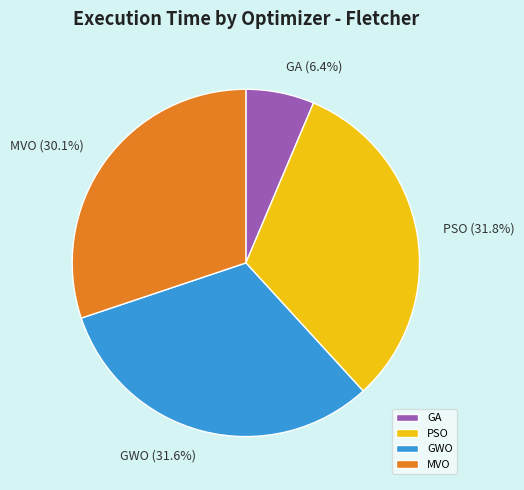

To the nearest percent, what is the combined percentage of MVO and GA?

37%